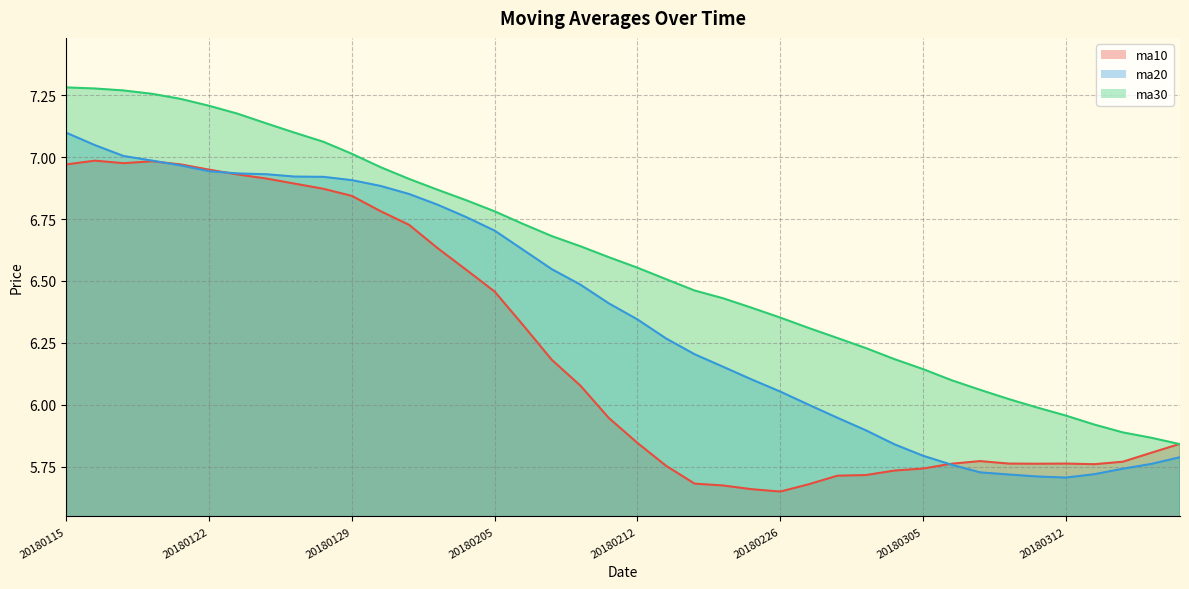

What is the approximate value of ma10 at 20180313?

5.8